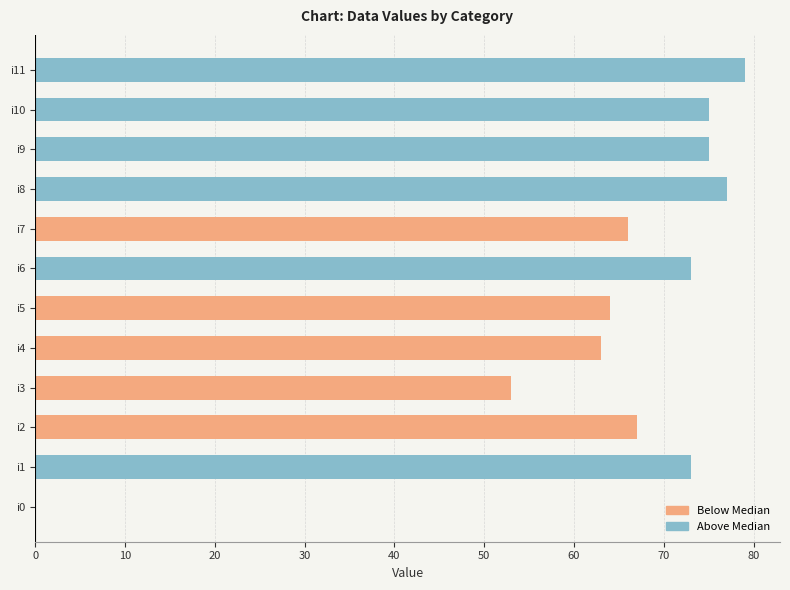

What is the sum of all values?

765